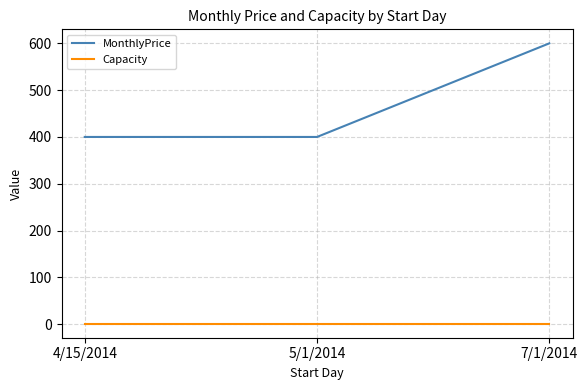

True or false: Capacity has a value of 1 at 5/1/2014.

True